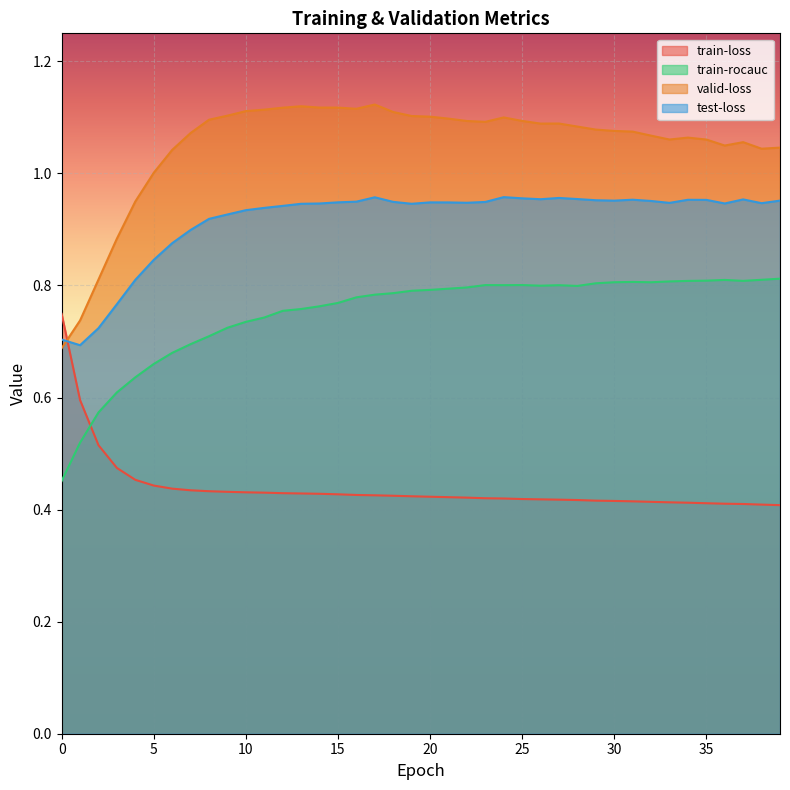

In test-loss, how many points are lower than both neighbors (excluding endpoints)?

8